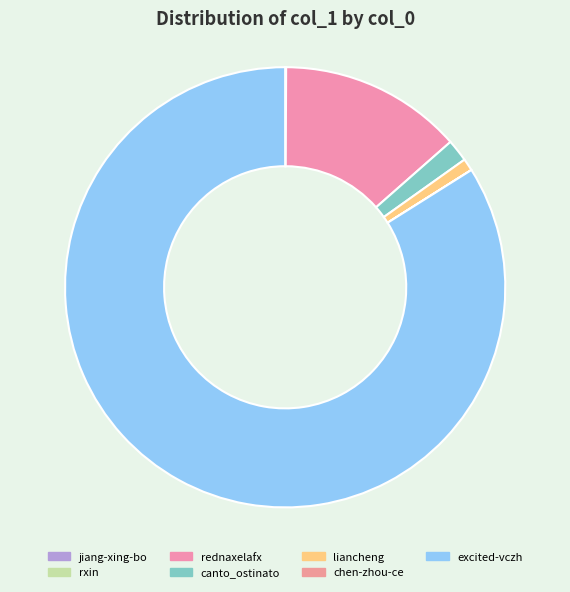

Count the number of slices in the pie.

7